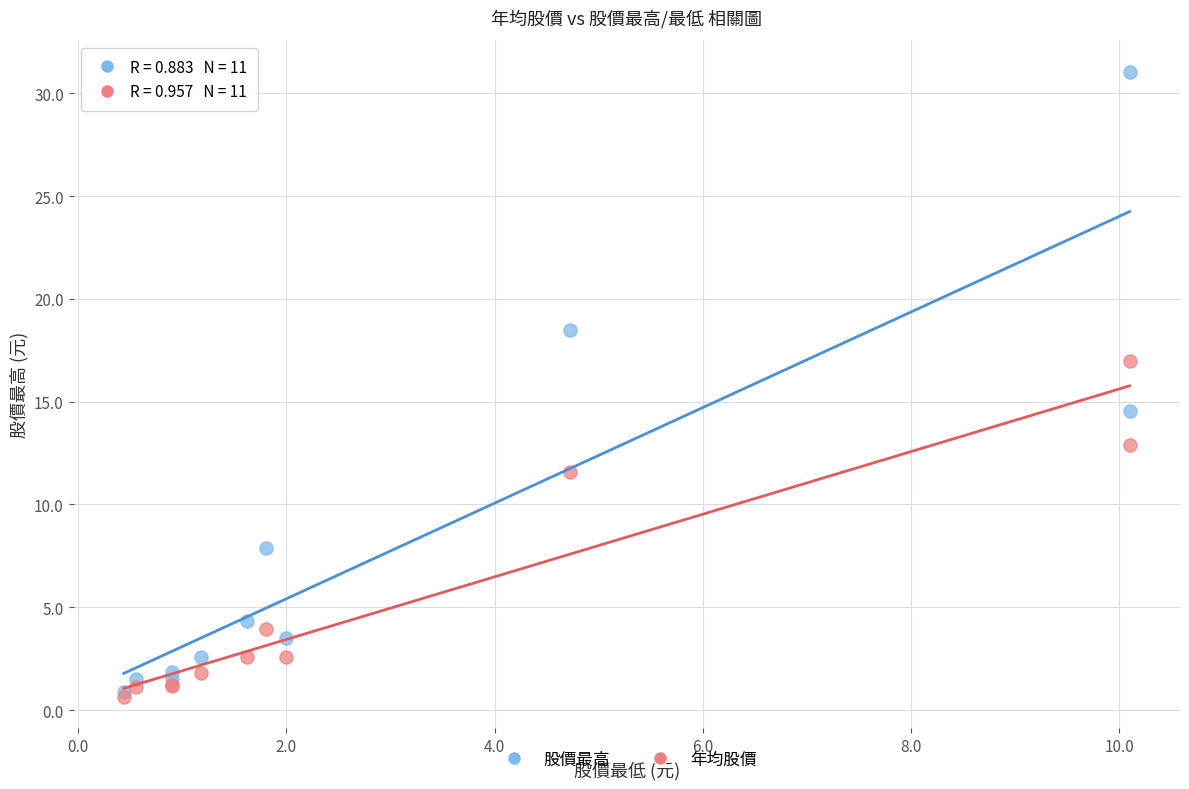

Which series contains the highest Y value?

股價最高